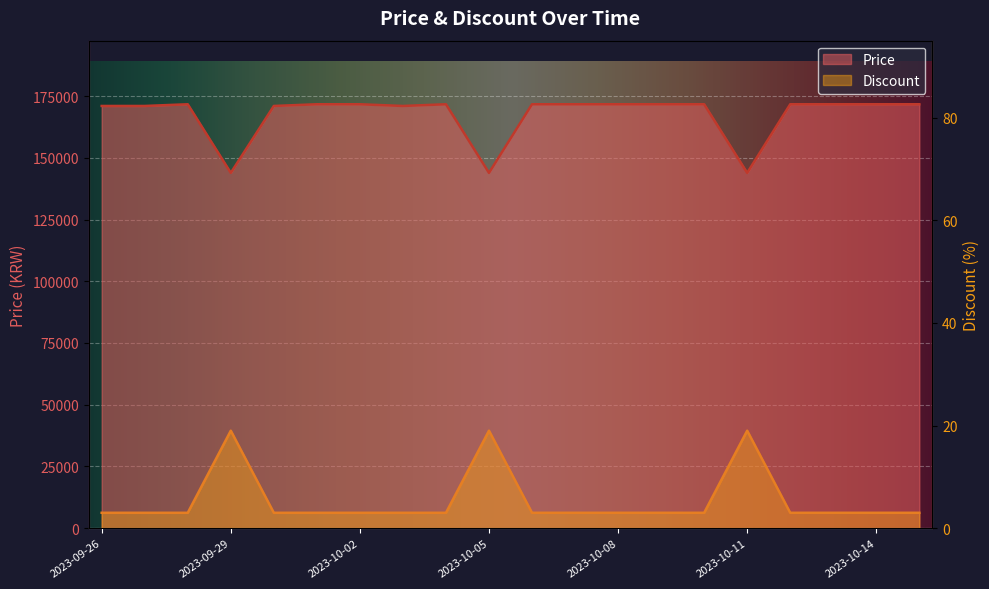

How many data points in Price are less than 171690?

7